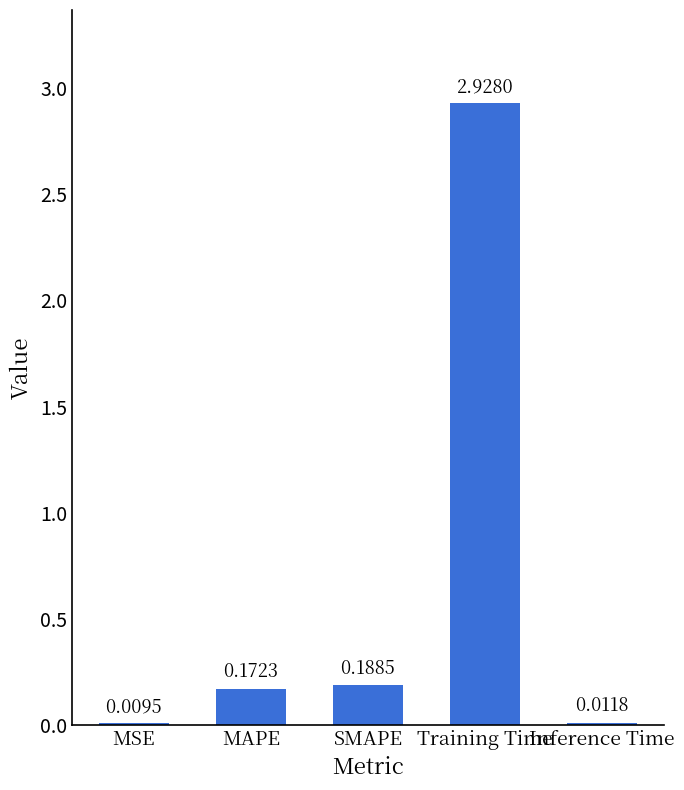

What is the change in value from MSE to SMAPE?

+0.2